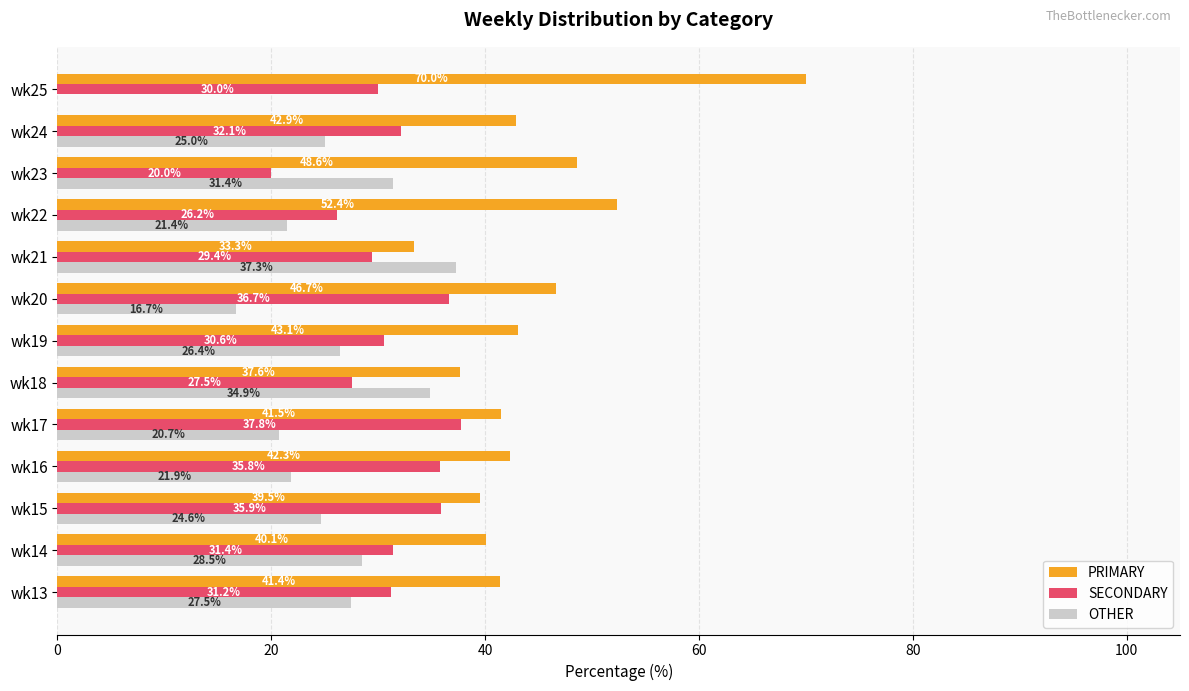

Which series changed the most between wk15 and wk24?

SECONDARY